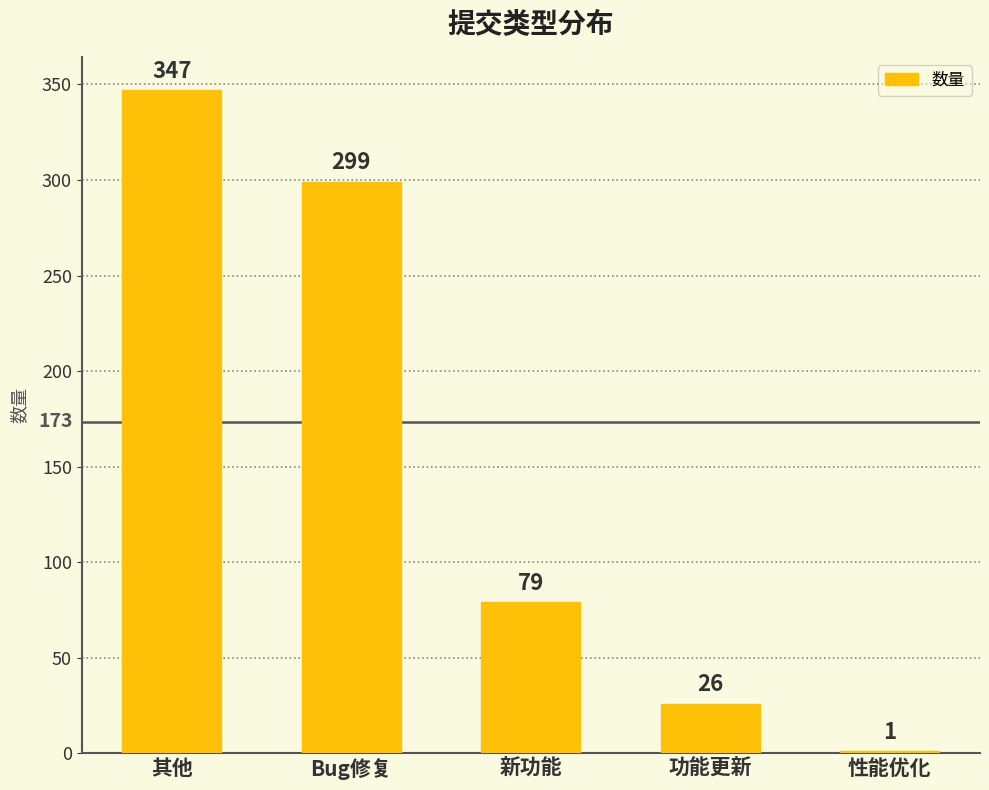

At which category does the chart reach its peak across all series?

其他